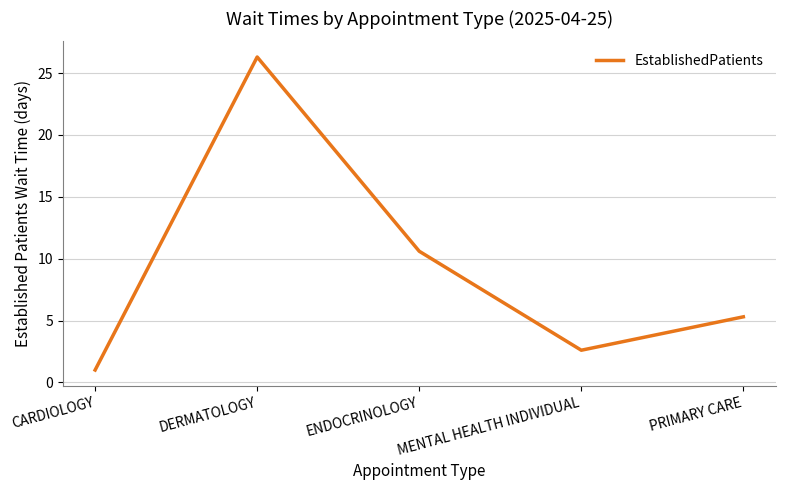

What value does the data have at MENTAL HEALTH INDIVIDUAL?

2.6